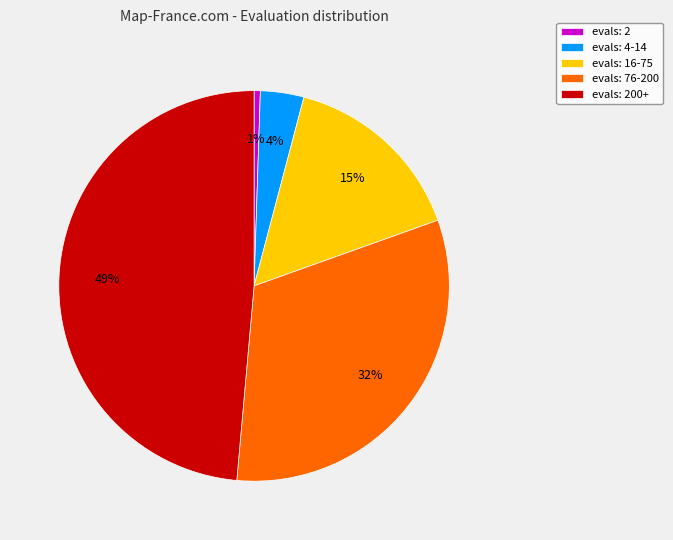

How many segments does this pie chart have?

5